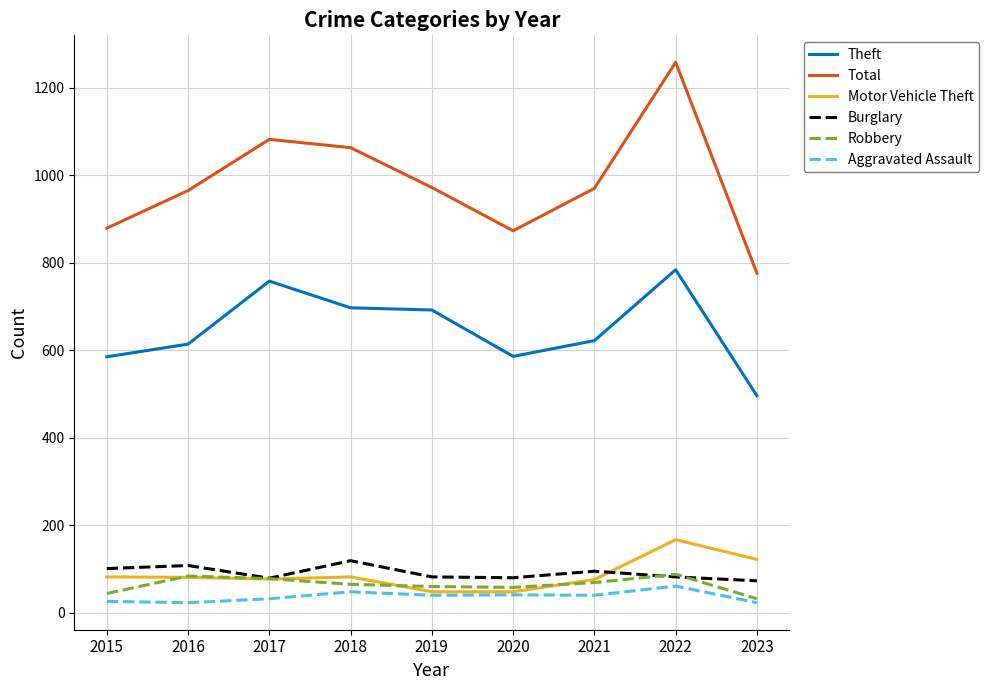

At which category is the sum across all series the highest?

2022